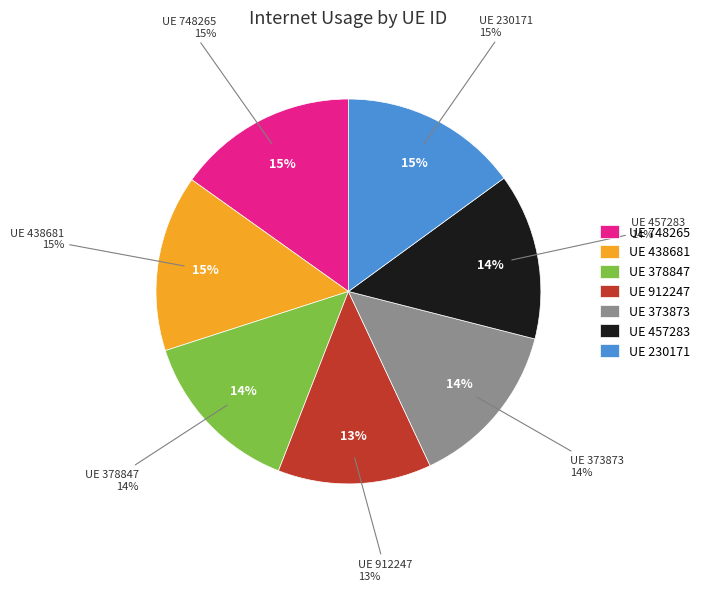

True or false: 373873 accounts for 14% of the total.

True